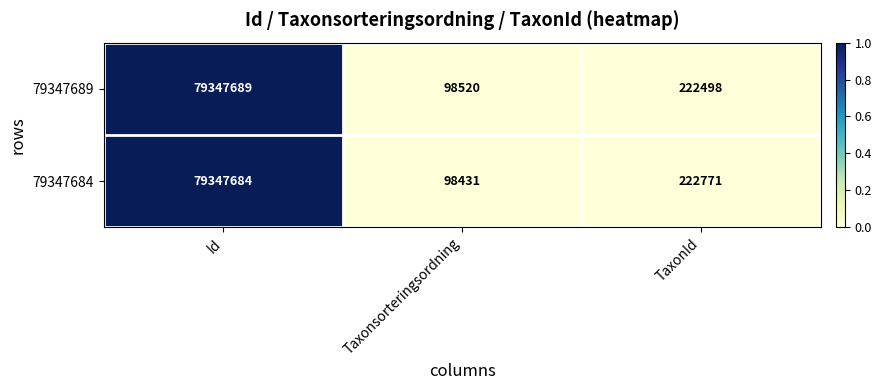

What is the average value of the 79347684 series?

26556295